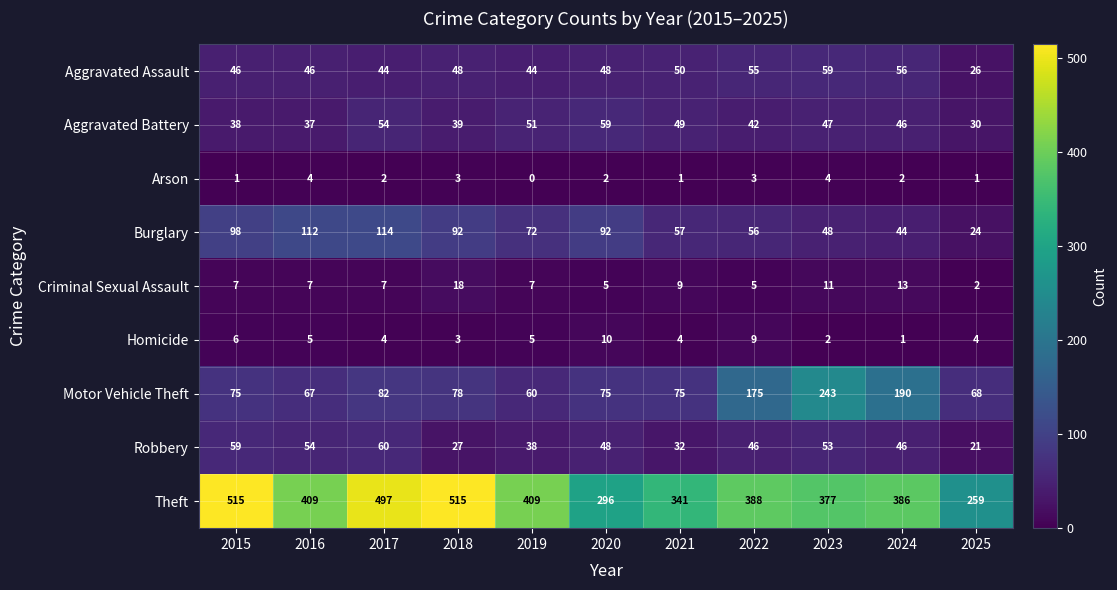

How many categories are shown in the chart?

11